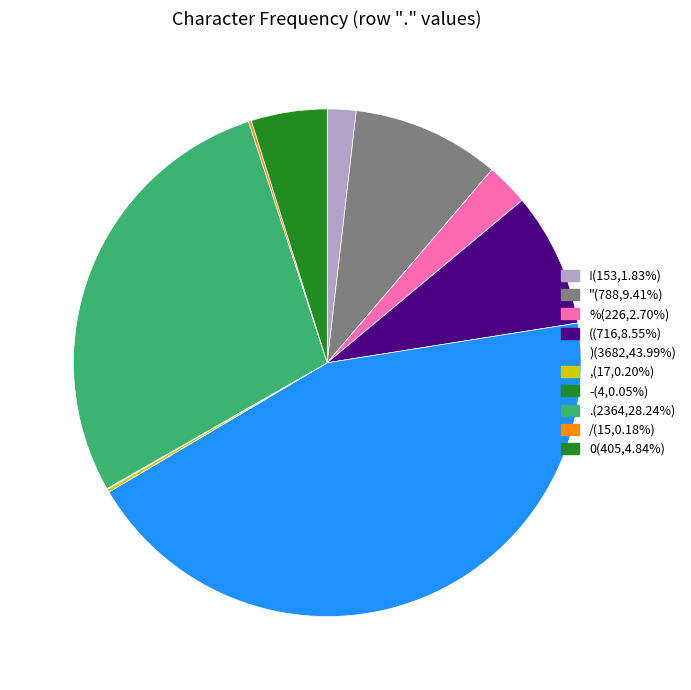

What is the ratio of the value at 0 to the value at ,?

23.8